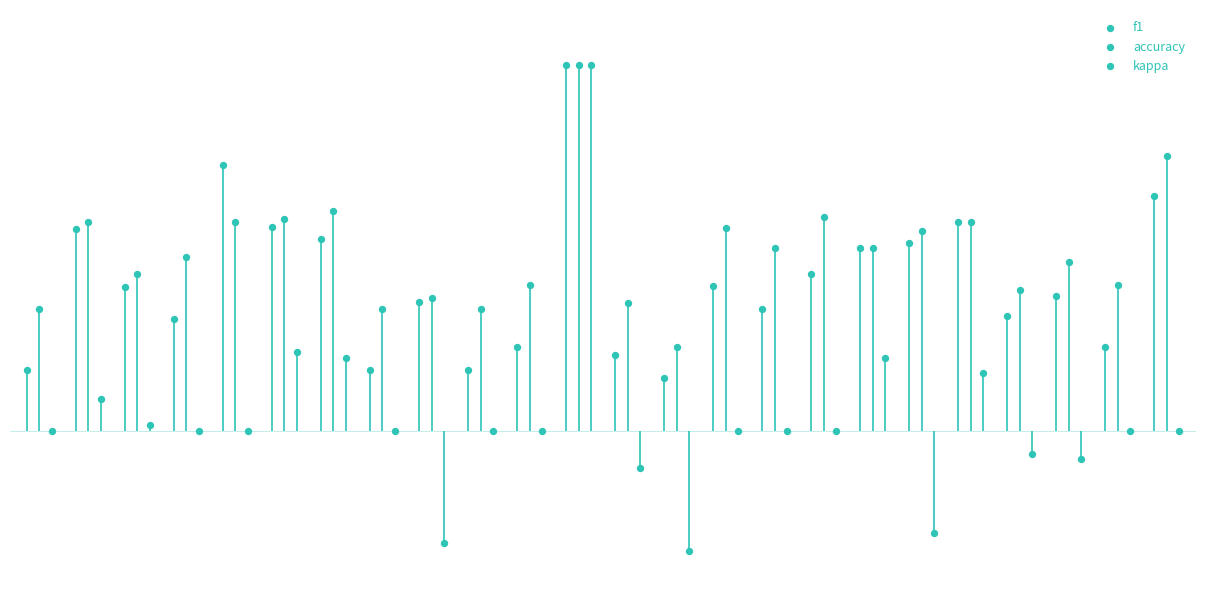

Which series contains the lowest Y value?

kappa